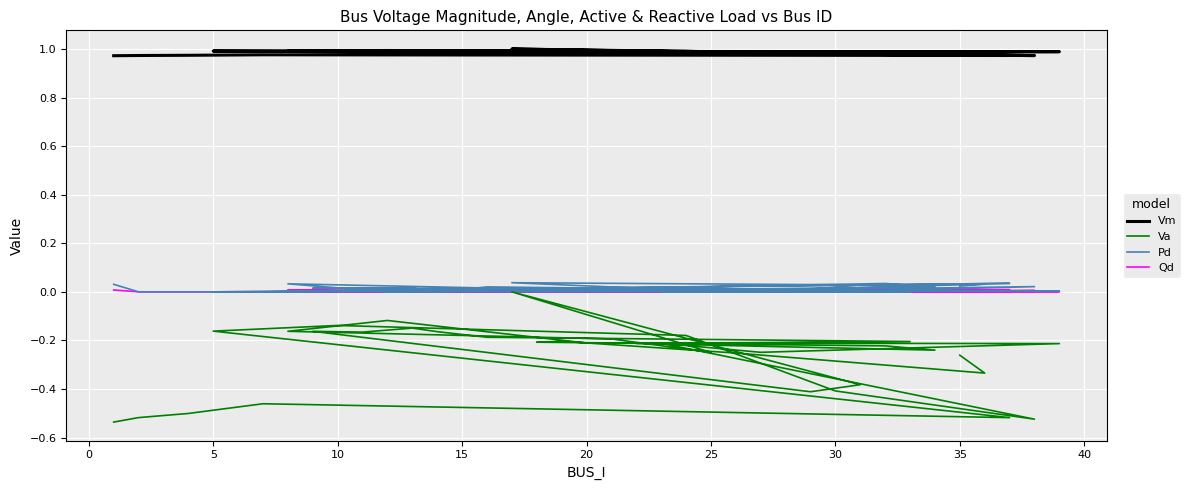

True or false: Qd and Pd intersect in this chart.

False